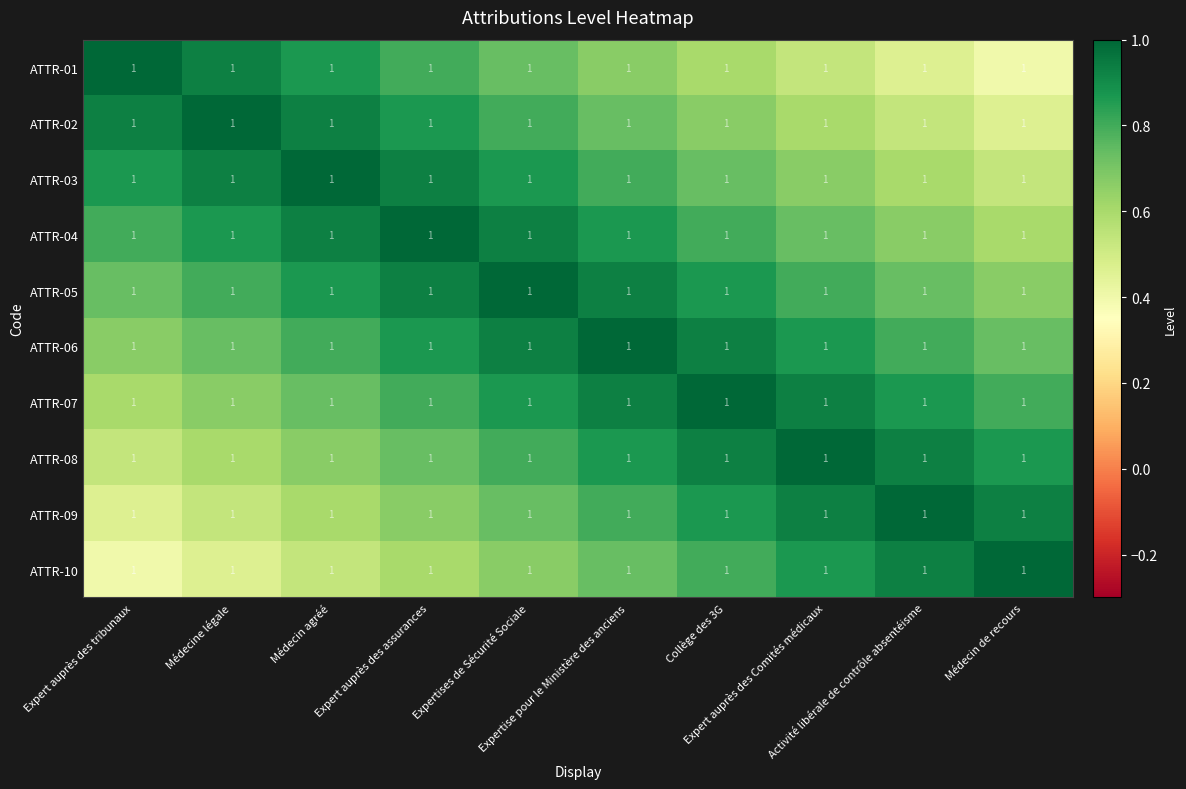

Count the number of data series in this chart.

10